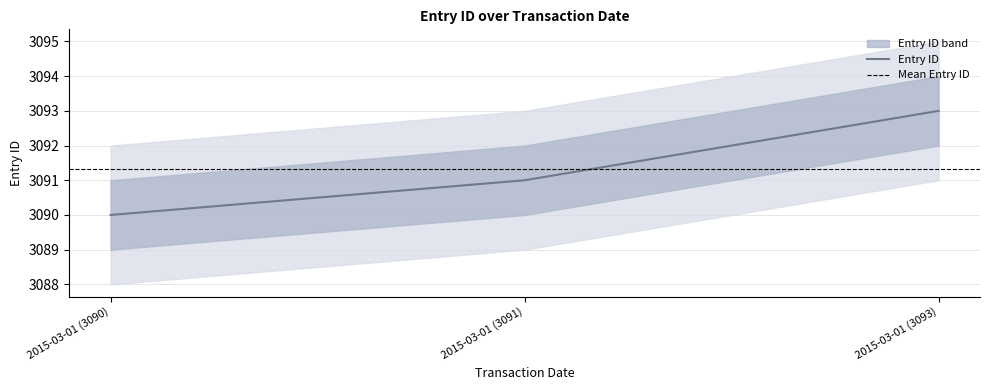

Where is the data nearest to the value 3091?

2015-03-01 (3091)